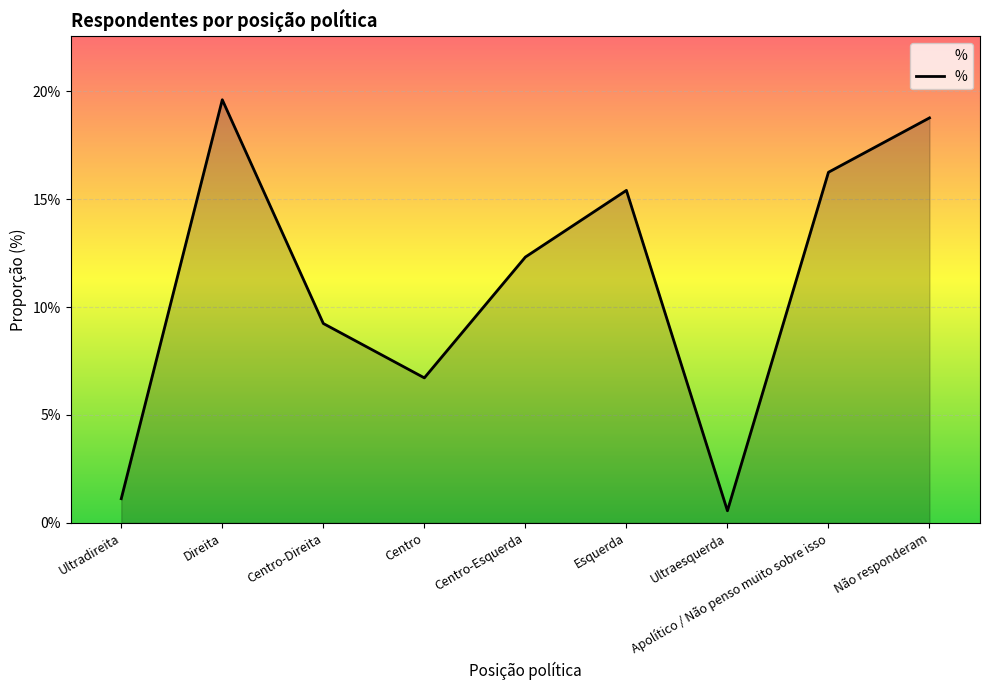

Rank the categories by value from highest to lowest.

Direita, Não responderam, Apolítico / Não penso muito sobre isso, Esquerda, Centro-Esquerda, Centro-Direita, Centro, Ultradireita, Ultraesquerda